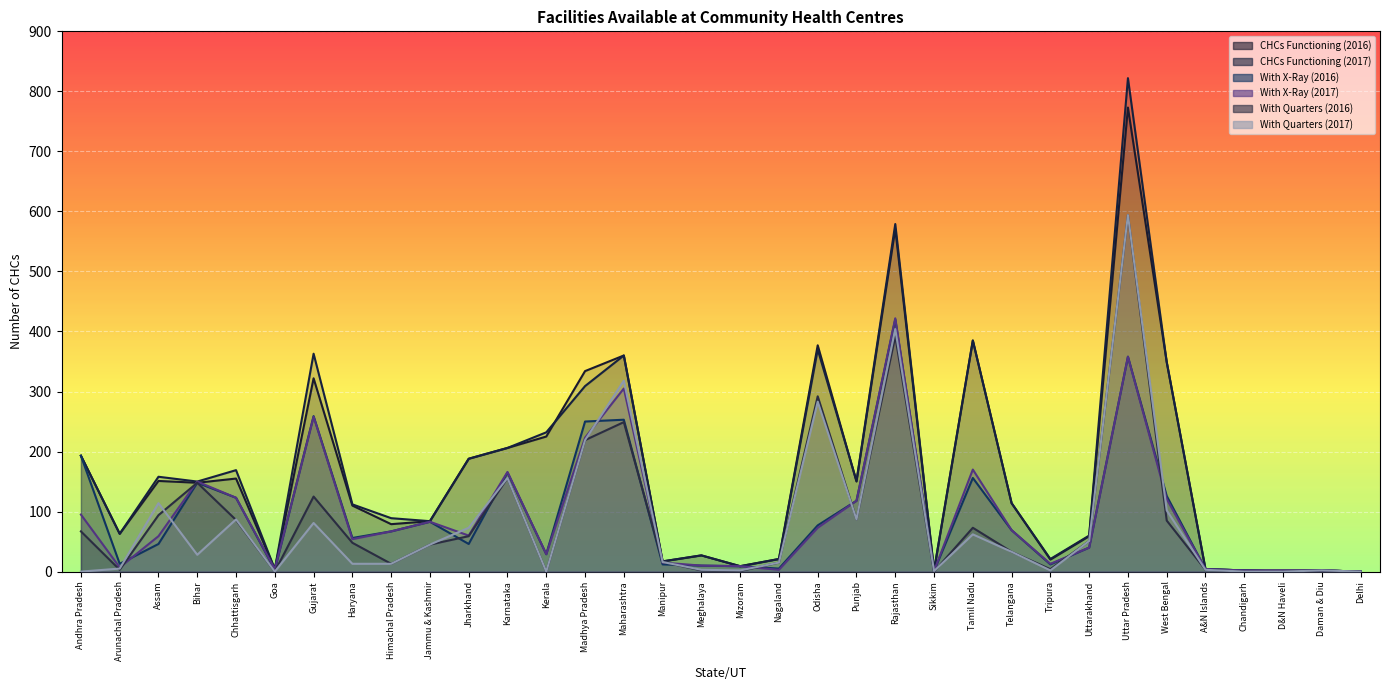

At which label does With X-Ray (2016) first exceed 56?

Andhra Pradesh